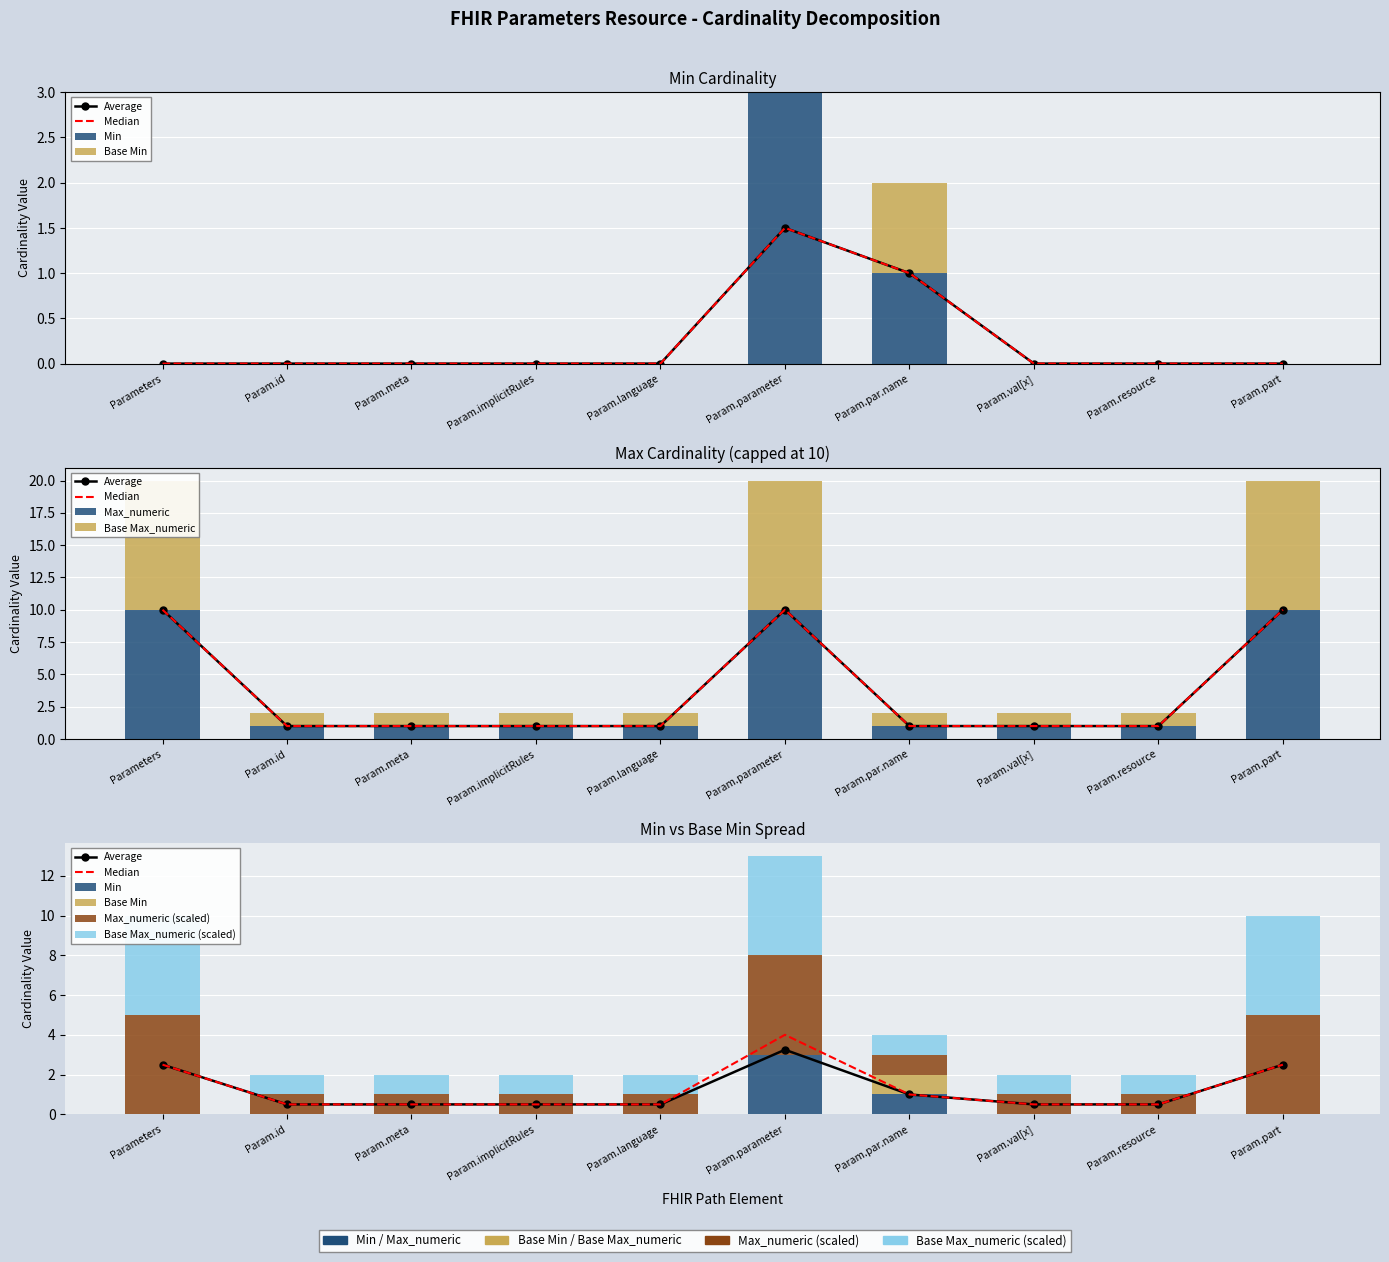

How many groups of bars are there?

10